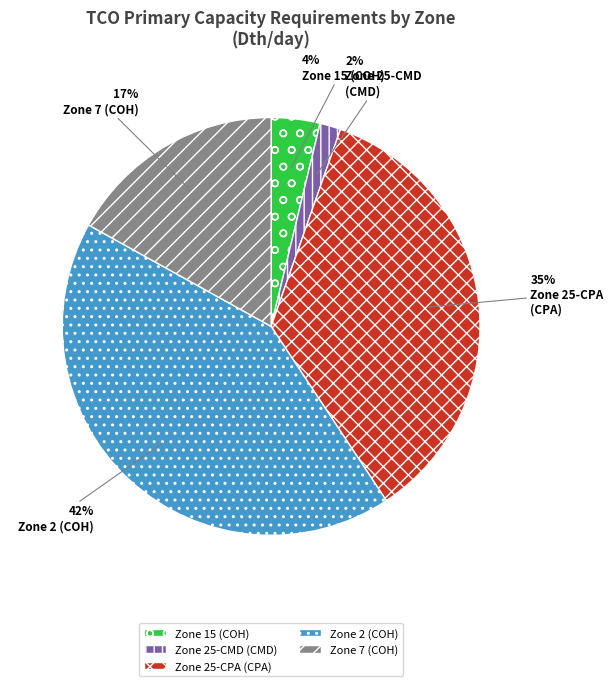

Does any single category account for the majority?

No